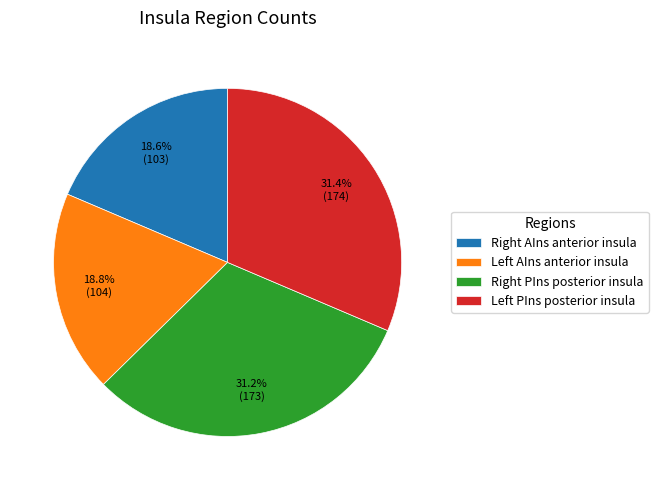

Is there a majority slice in this chart?

No